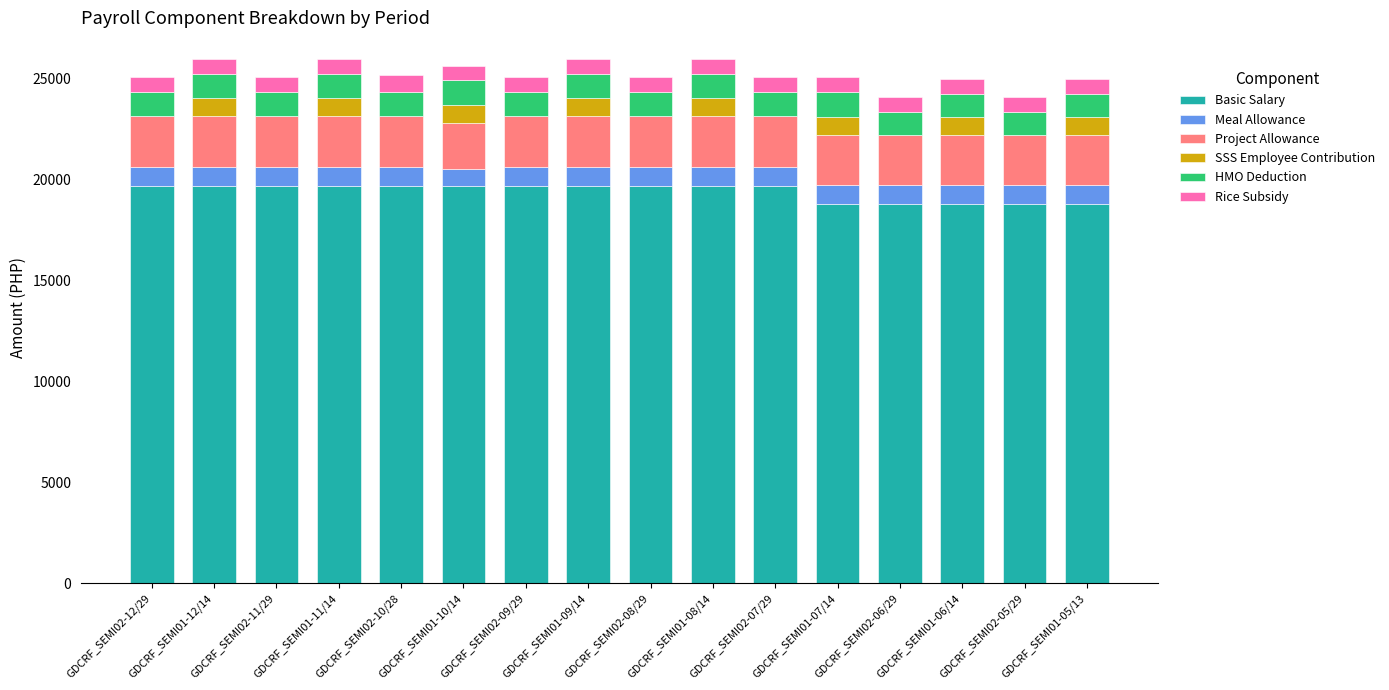

What is the sum of all Basic Salary values?

310492.5